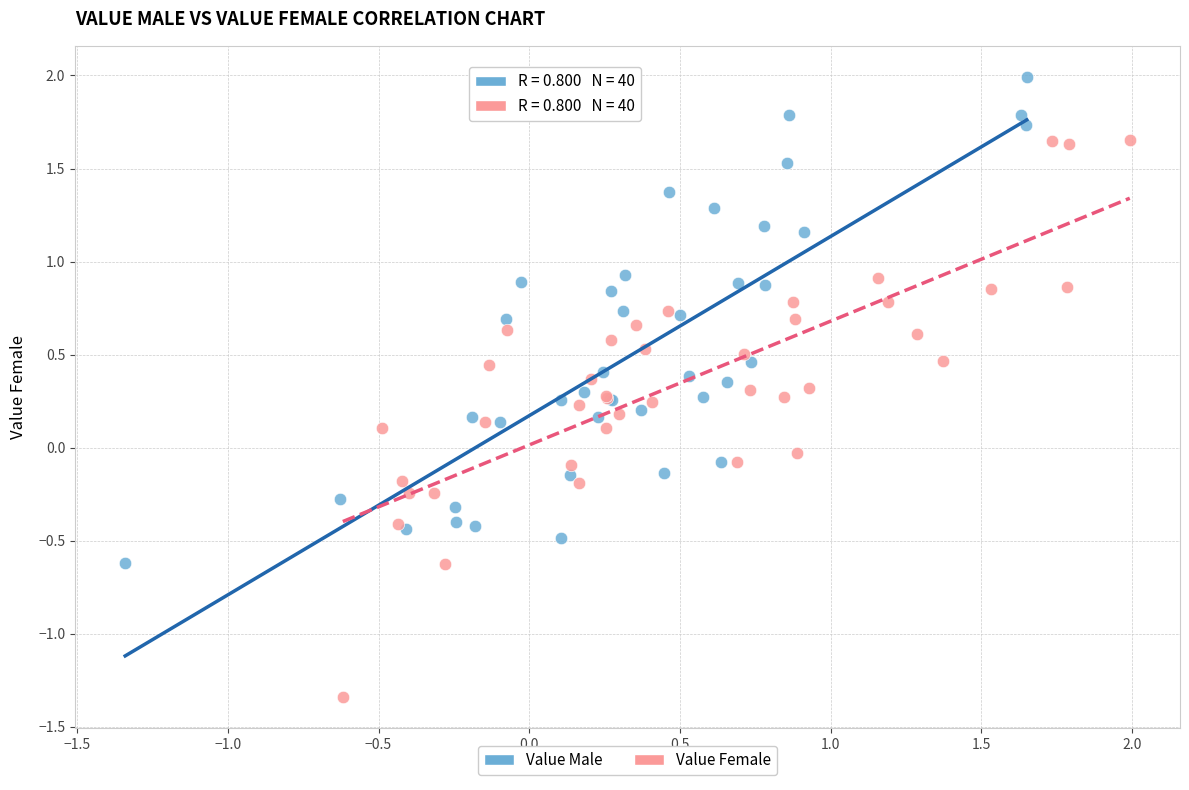

What are all the series names shown in the legend?

Value Male, Value Female